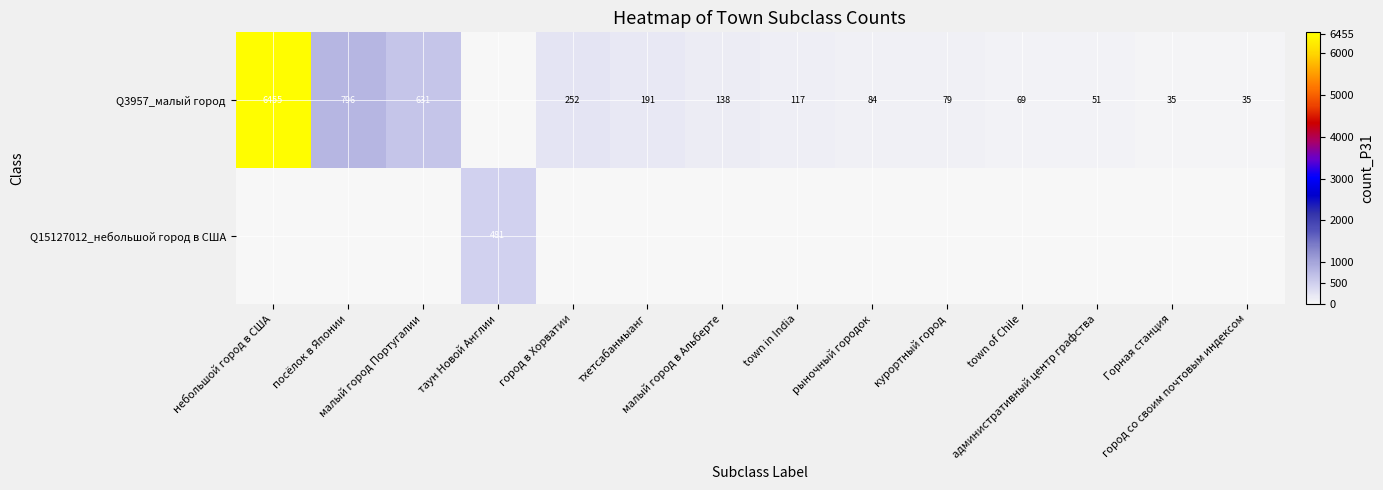

At which category does the chart reach its peak across all series?

небольшой город в США